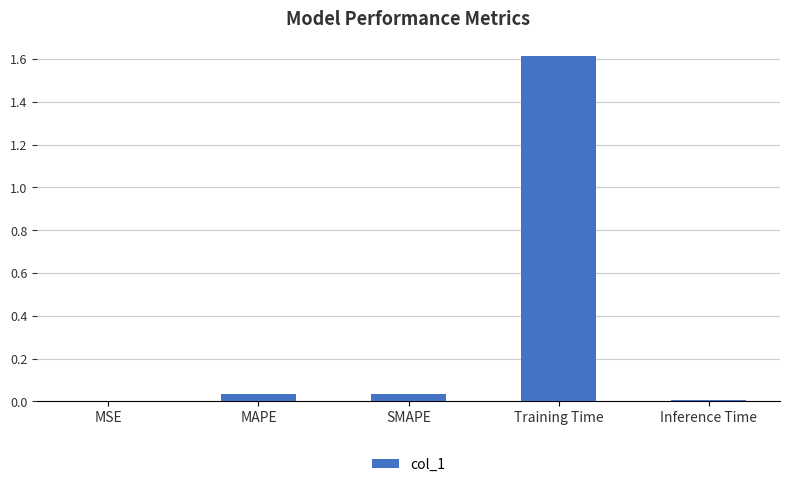

Are the bars grouped side by side (vs. stacked)?

No